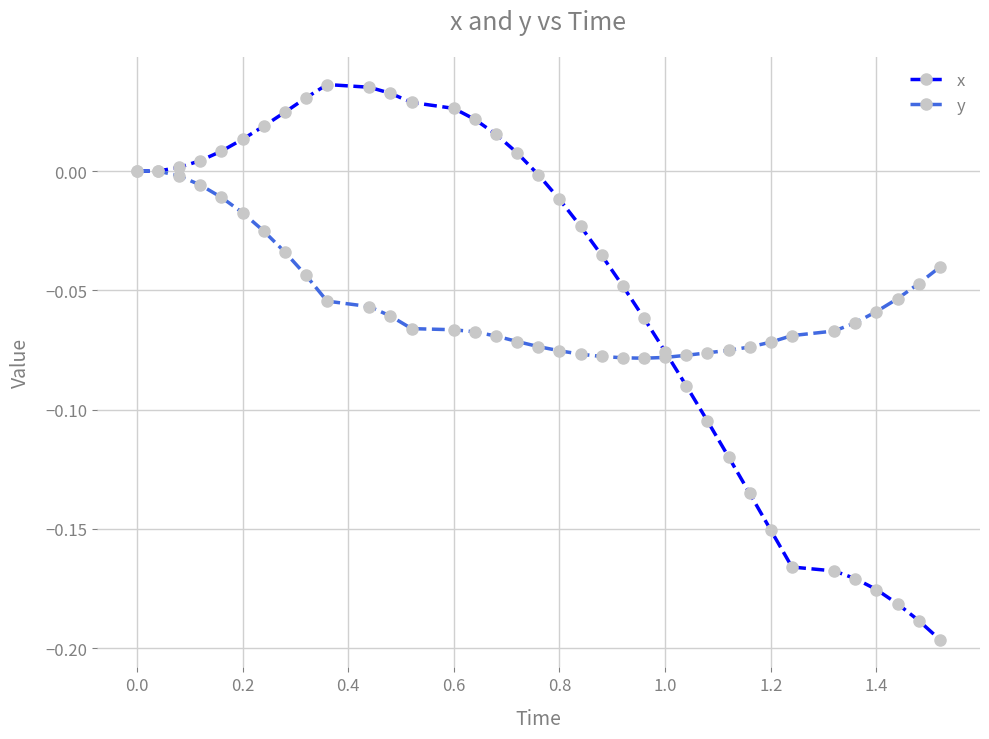

Rank the series by their maximum value, from lowest to highest.

y, x